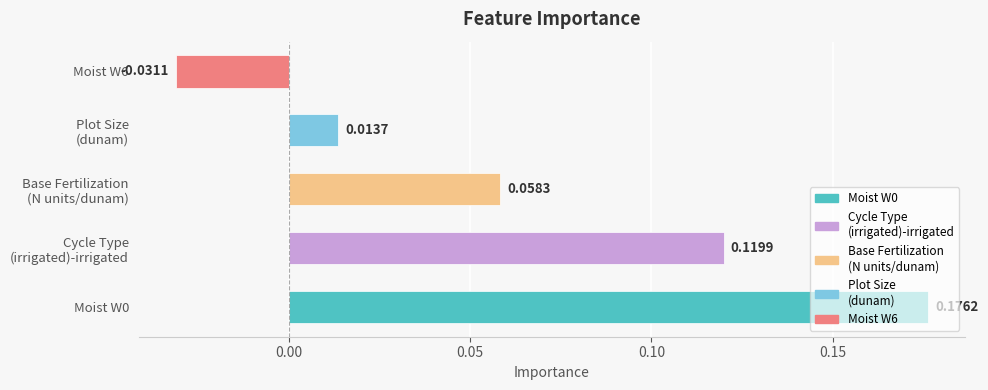

What is the sum of all values?

0.3